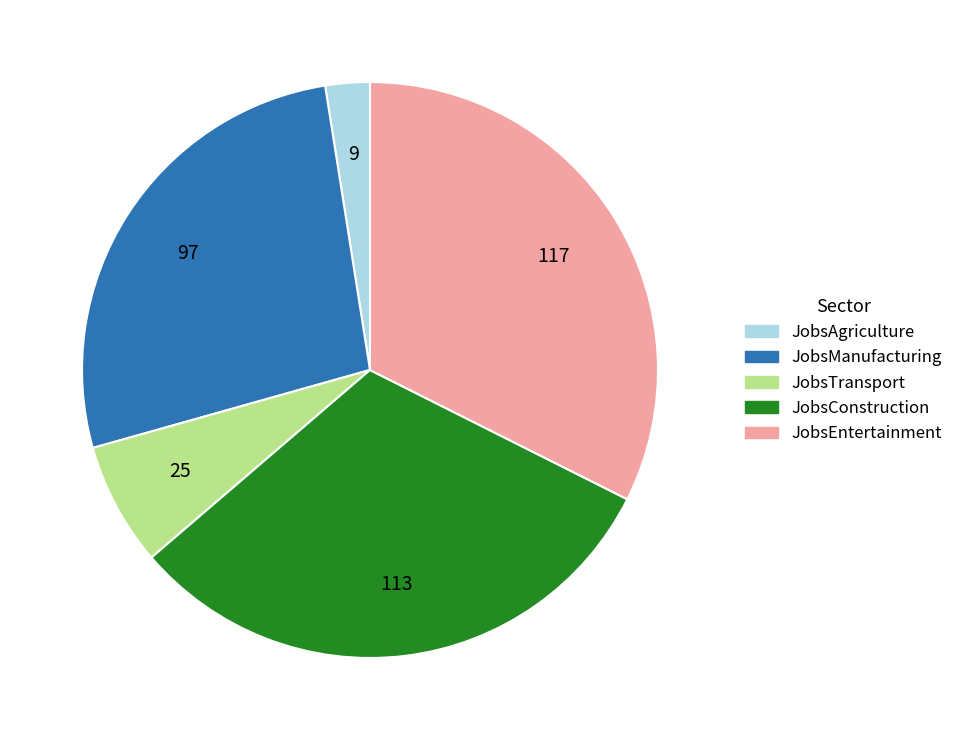

Do JobsEntertainment and JobsTransport together represent more than half of the pie?

No